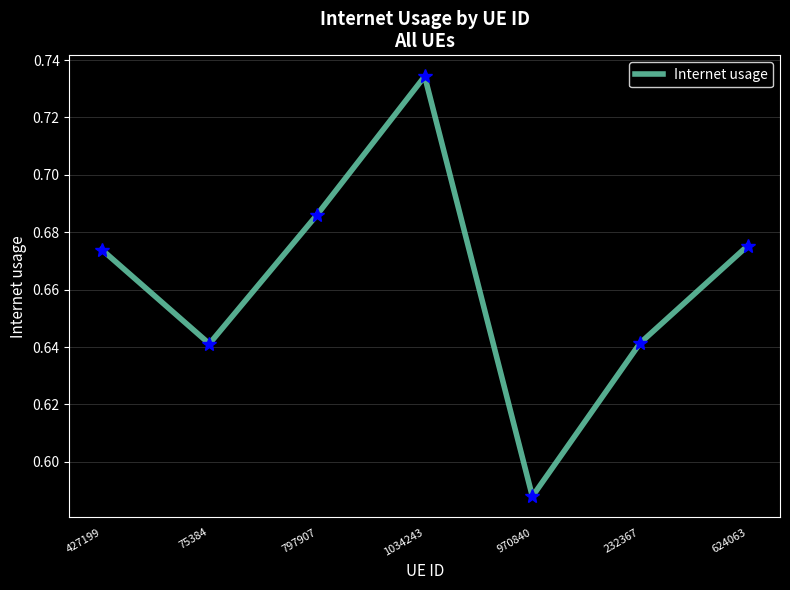

Where is the first local maximum?

1034243